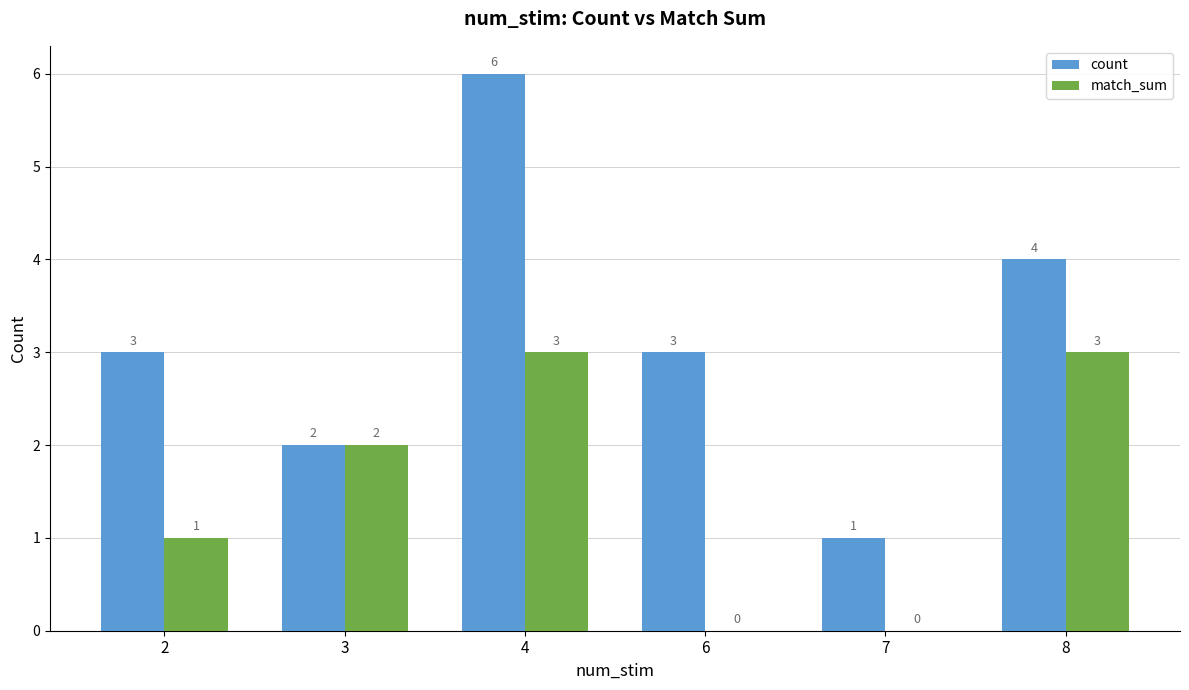

How many groups of bars are there?

6